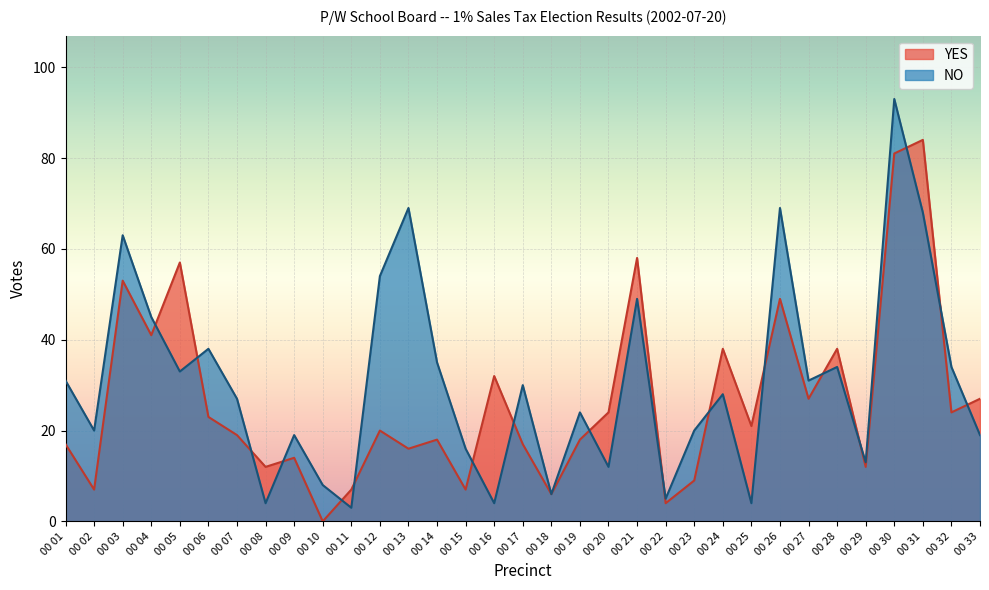

What is the highest value of the YES series?

84